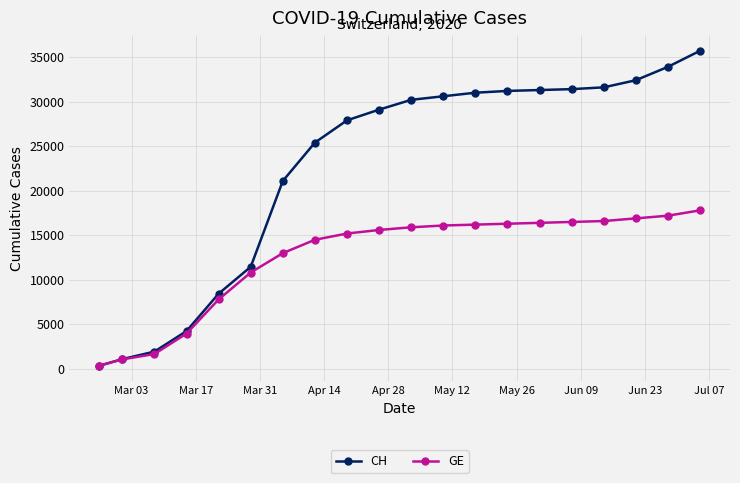

What is the smallest value displayed?

375